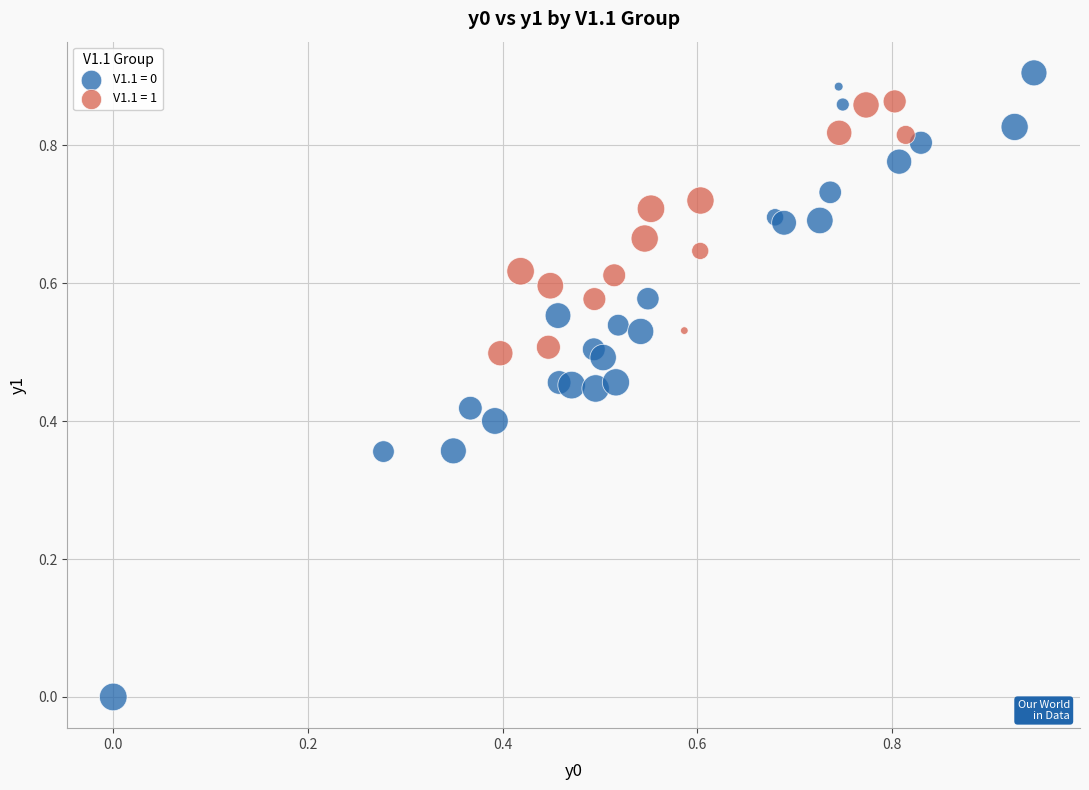

Which series contains the highest Y value?

V1.1 = 0